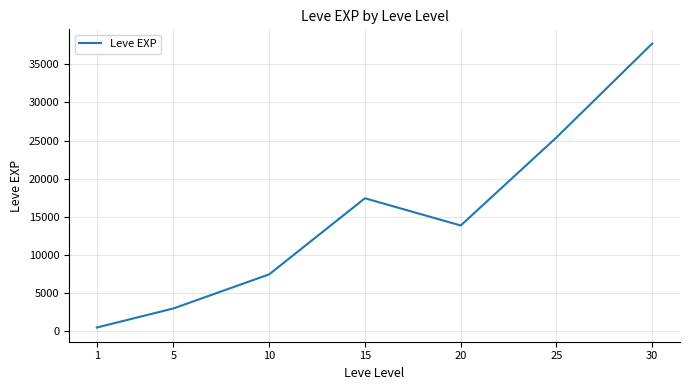

Where is the first local maximum?

15